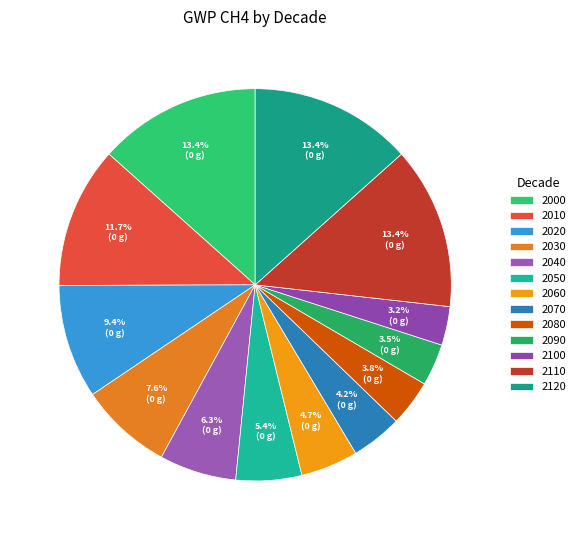

Is it true that 2020 is 24% of the pie?

False